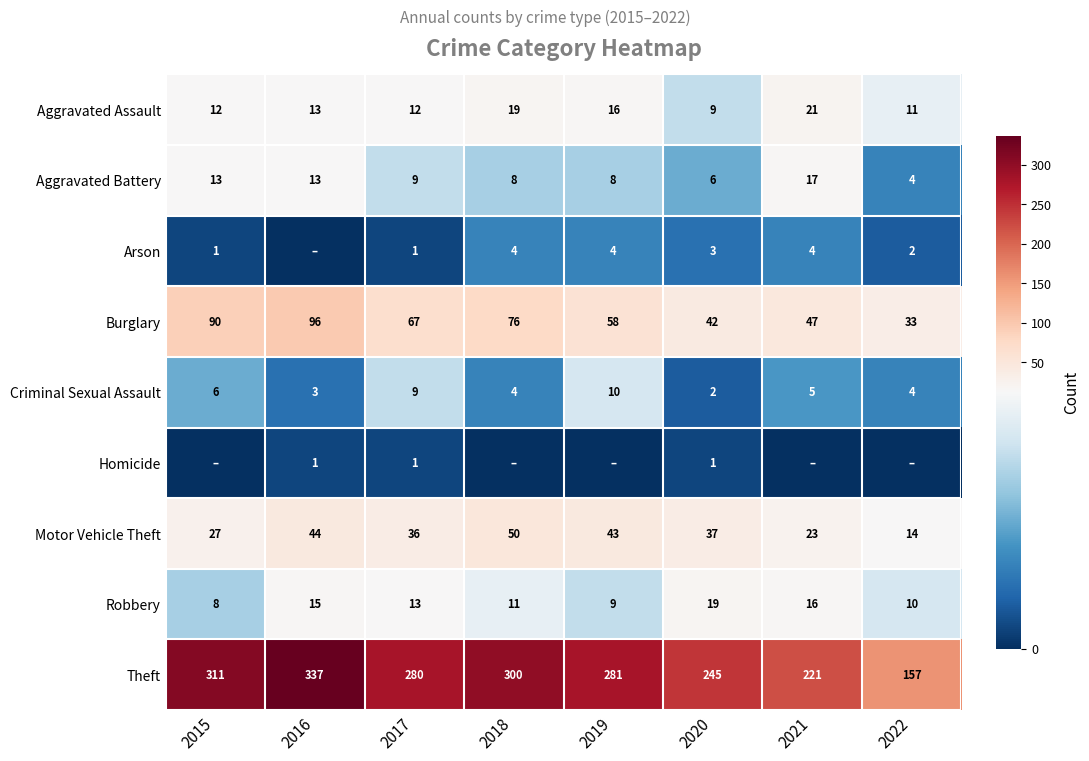

What is the lowest value of the Theft series?

157